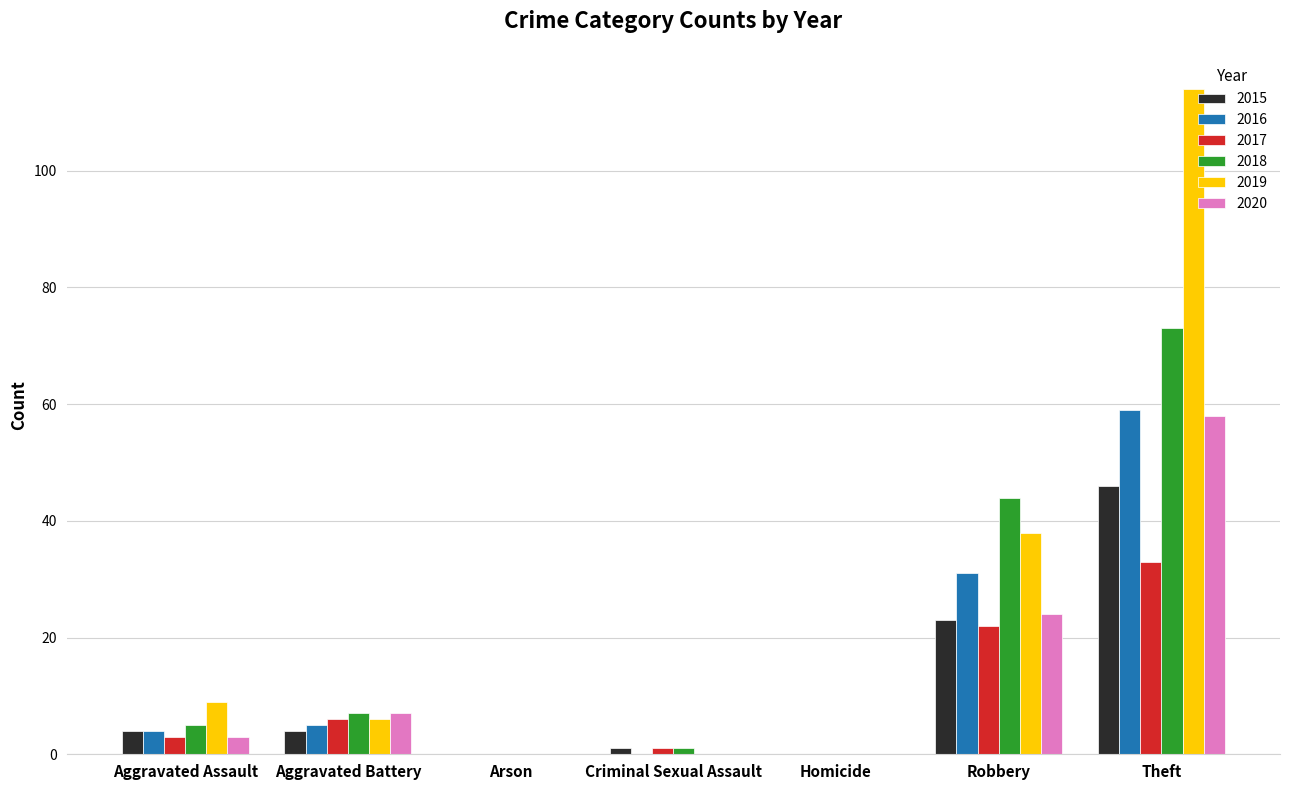

What value does the 2017 series have at Aggravated Battery?

6